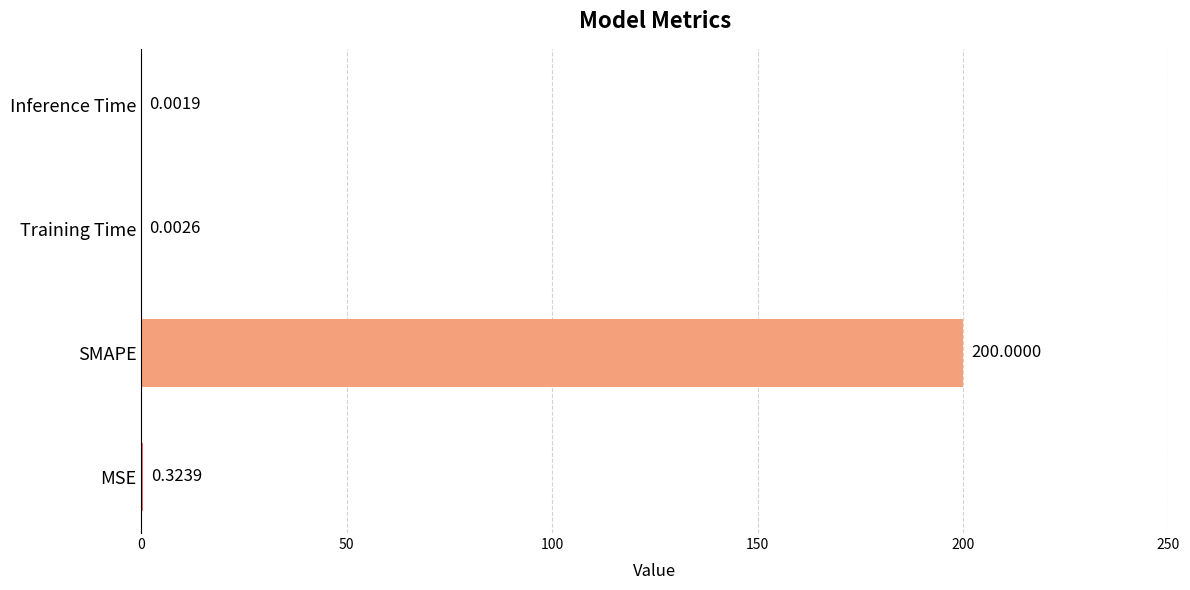

What is the sum of all values?

200.3